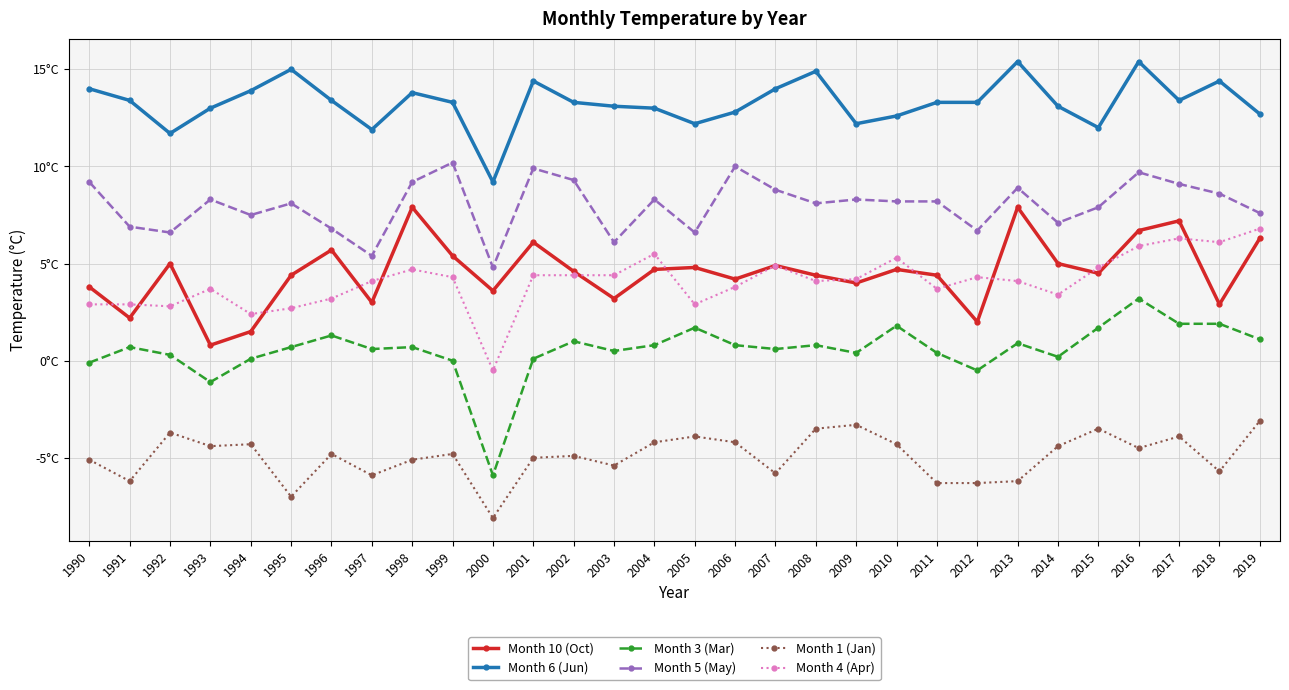

Reading left to right, list all the values displayed in this chart.

Month 10 (Oct): 3.8	2.2	5.0	0.8	1.5	4.4	5.7	3.0	7.9	5.4	3.6	6.1	4.6	3.2	4.7	4.8	4.2	4.9	4.4	4.0	4.7	4.4	2.0	7.9	5.0	4.5	6.7	7.2	2.9	6.3
Month 6 (Jun): 14.0	13.4	11.7	13.0	13.9	15.0	13.4	11.9	13.8	13.3	9.2	14.4	13.3	13.1	13.0	12.2	12.8	14.0	14.9	12.2	12.6	13.3	13.3	15.4	13.1	12.0	15.4	13.4	14.4	12.7
Month 3 (Mar): -0.1	0.7	0.3	-1.1	0.1	0.7	1.3	0.6	0.7	0.0	-5.9	0.1	1.0	0.5	0.8	1.7	0.8	0.6	0.8	0.4	1.8	0.4	-0.5	0.9	0.2	1.7	3.2	1.9	1.9	1.1
Month 5 (May): 9.2	6.9	6.6	8.3	7.5	8.1	6.8	5.4	9.2	10.2	4.8	9.9	9.3	6.1	8.3	6.6	10.0	8.8	8.1	8.3	8.2	8.2	6.7	8.9	7.1	7.9	9.7	9.1	8.6	7.6
Month 1 (Jan): -5.1	-6.2	-3.7	-4.4	-4.3	-7.0	-4.8	-5.9	-5.1	-4.8	-8.1	-5.0	-4.9	-5.4	-4.2	-3.9	-4.2	-5.8	-3.5	-3.3	-4.3	-6.3	-6.3	-6.2	-4.4	-3.5	-4.5	-3.9	-5.7	-3.1
Month 4 (Apr): 2.9	2.9	2.8	3.7	2.4	2.7	3.2	4.1	4.7	4.3	-0.5	4.4	4.4	4.4	5.5	2.9	3.8	4.9	4.1	4.2	5.3	3.7	4.3	4.1	3.4	4.8	5.9	6.3	6.1	6.8